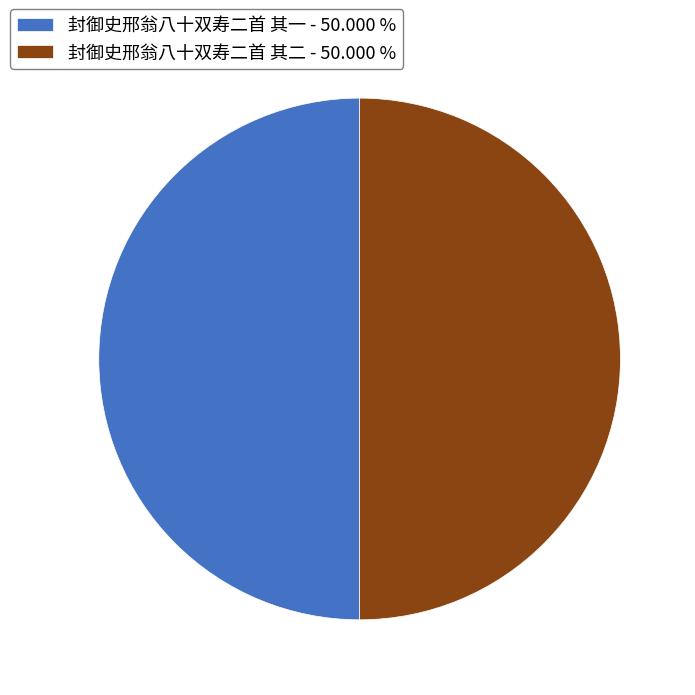

Is it true that 封御史邢翁八十双寿二首 其二 is 50% of the pie?

True